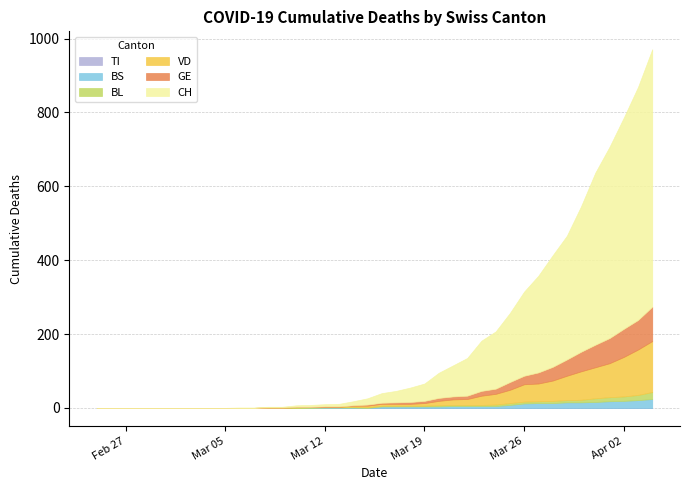

Which series has the widest spread of values?

CH